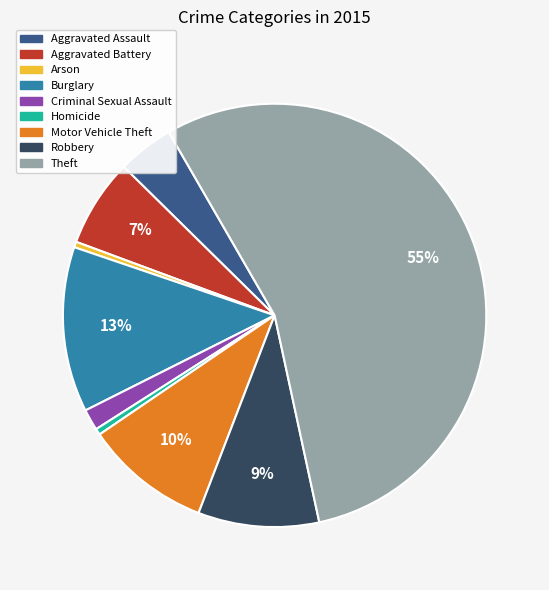

Combined, do Burglary and Aggravated Assault account for over 50%?

No